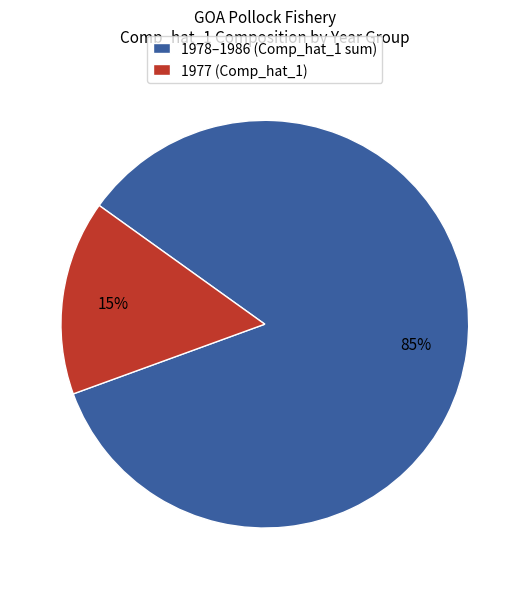

Which category has the biggest portion of the pie?

1978–1986 (Comp_hat_1 sum)